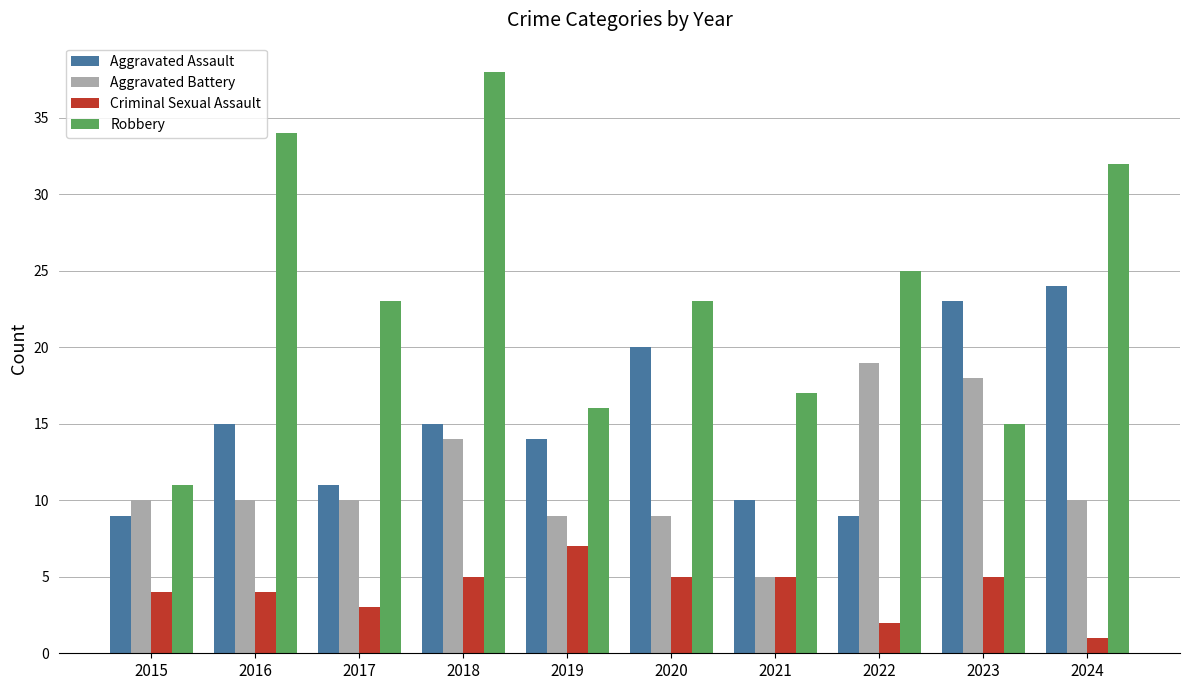

Reading right to left, transcribe all the data shown in this chart.

Aggravated Assault: 2024=24	2023=23	2022=9	2021=10	2020=20	2019=14	2018=15	2017=11	2016=15	2015=9
Aggravated Battery: 2024=10	2023=18	2022=19	2021=5	2020=9	2019=9	2018=14	2017=10	2016=10	2015=10
Criminal Sexual Assault: 2024=1	2023=5	2022=2	2021=5	2020=5	2019=7	2018=5	2017=3	2016=4	2015=4
Robbery: 2024=32	2023=15	2022=25	2021=17	2020=23	2019=16	2018=38	2017=23	2016=34	2015=11